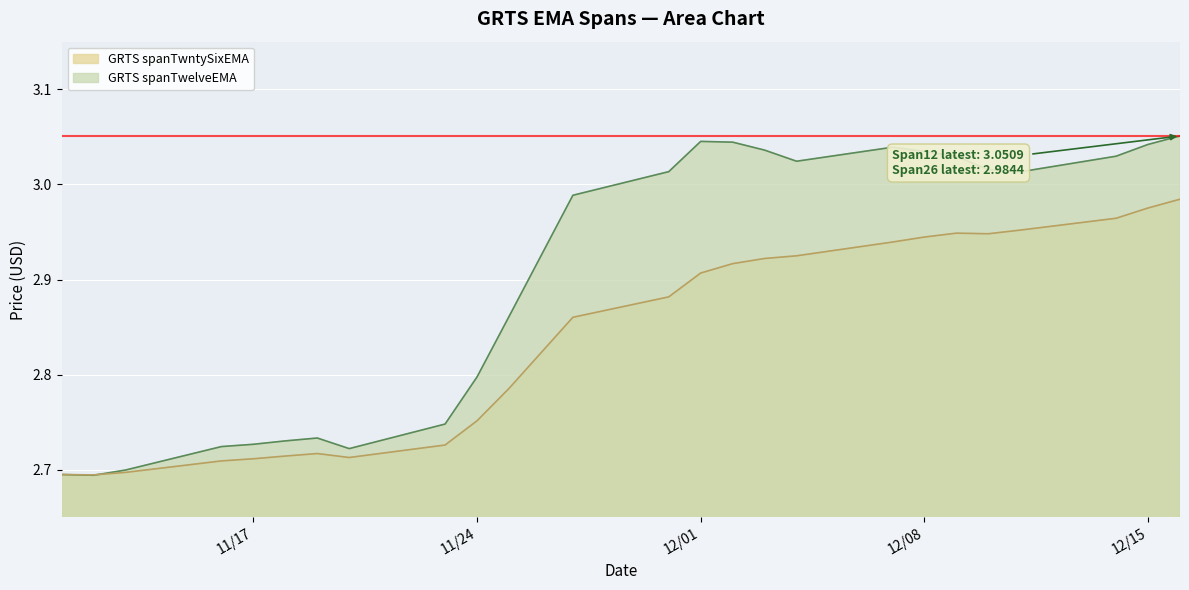

The GRTS spanTwelveEMA series shows 2.1 at 12/15. True or false?

False